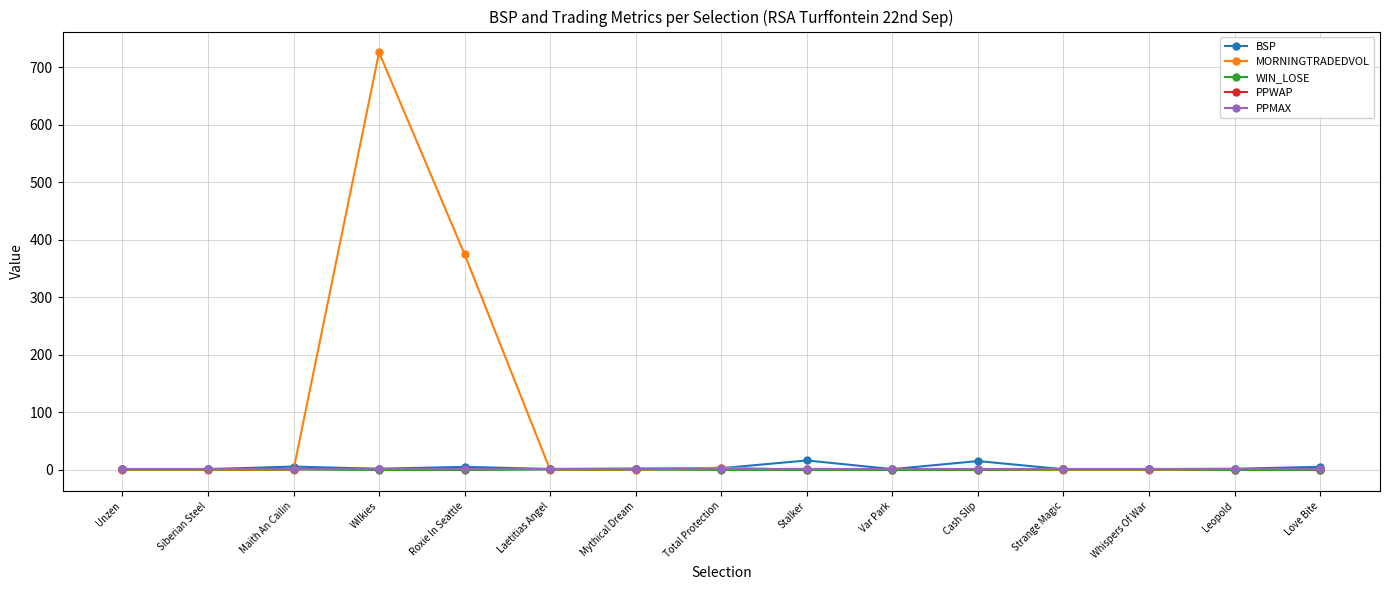

Is this an area chart (filled region under the line)?

No